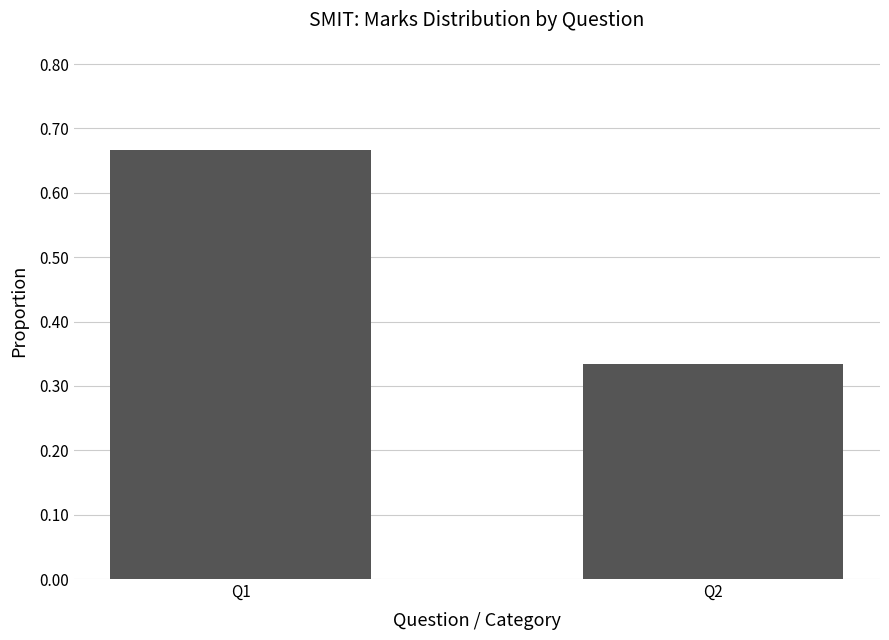

List the labels in order of value, smallest first.

Q2, Q1